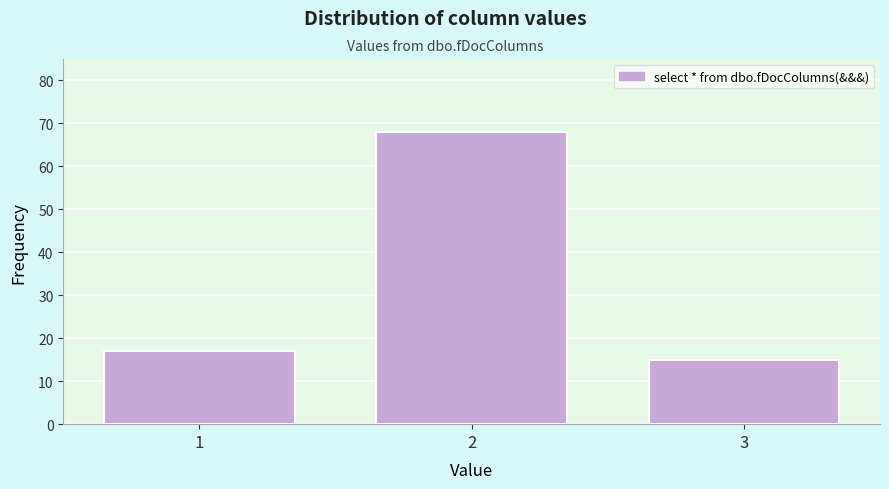

Reading left to right, transcribe all the data shown in this chart.

17	68	15